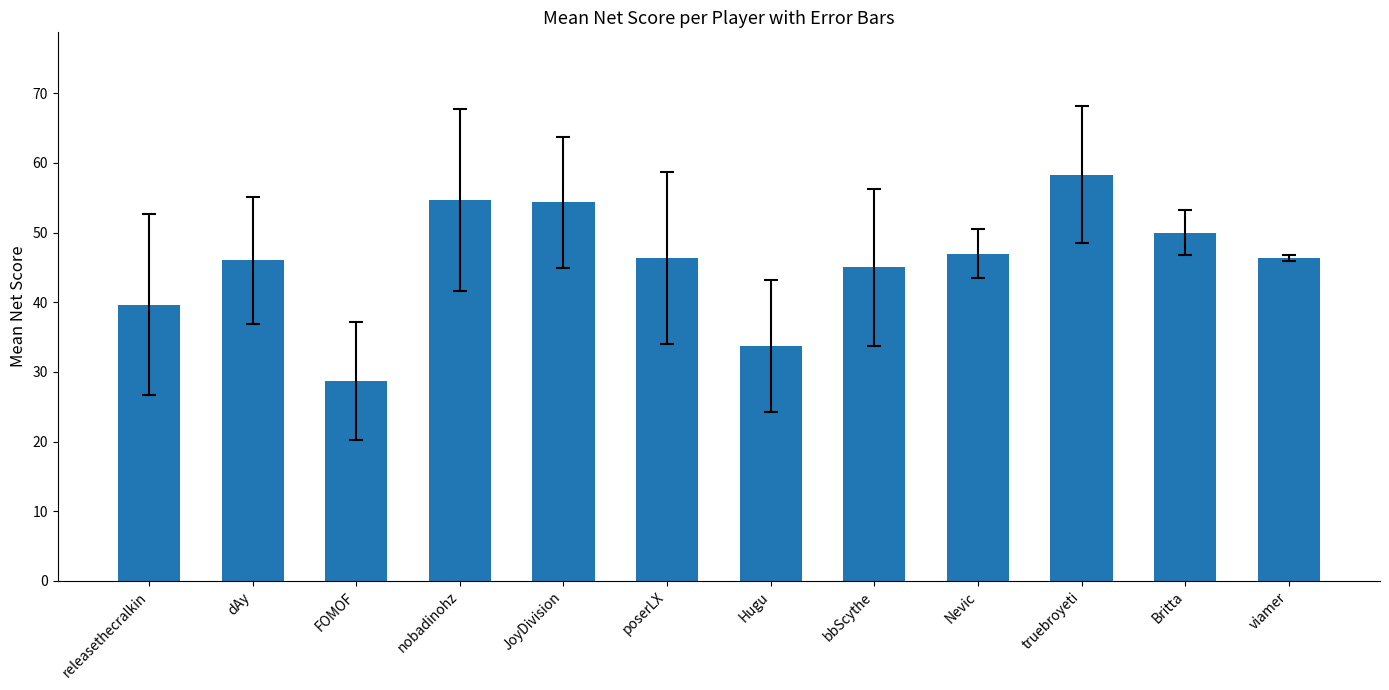

Which category has the highest value across all series?

truebroyeti